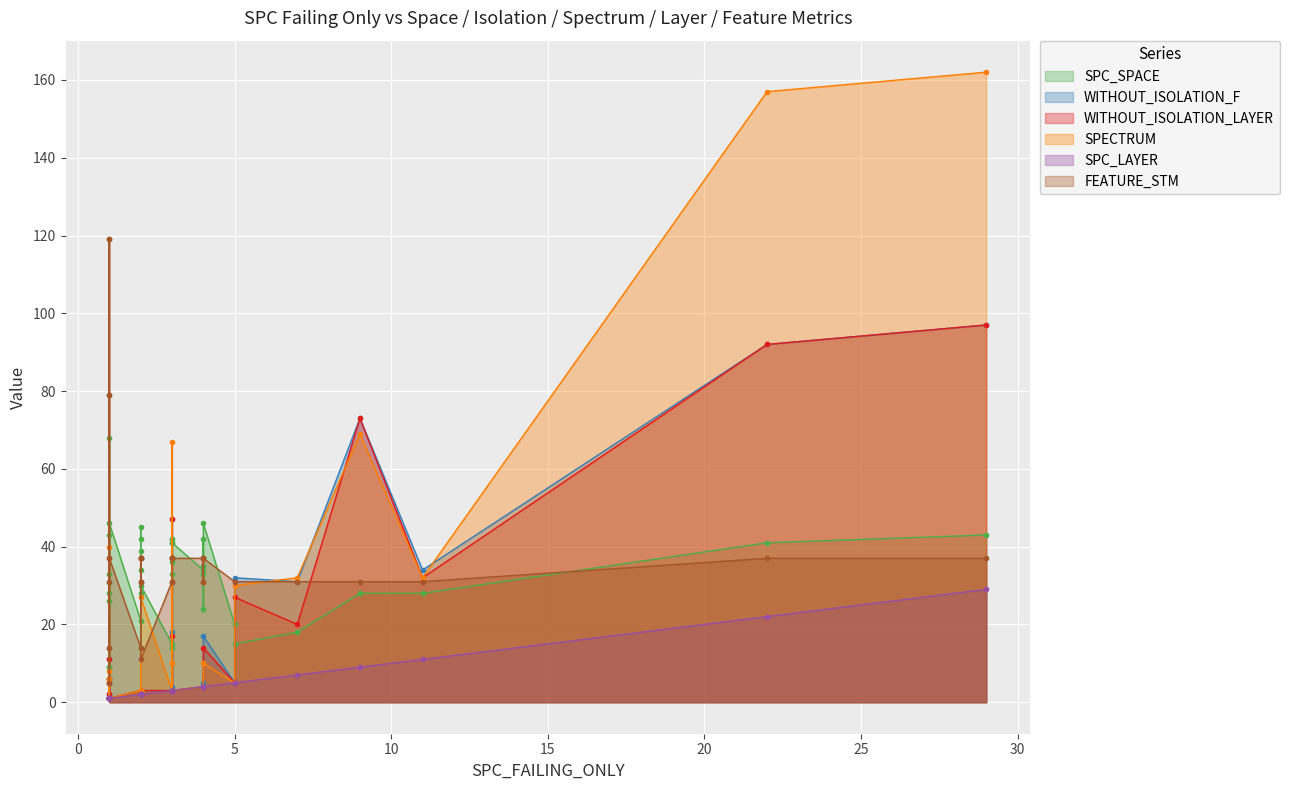

What is the difference between the maximum and minimum values in the WITHOUT_ISOLATION_LAYER series?

96